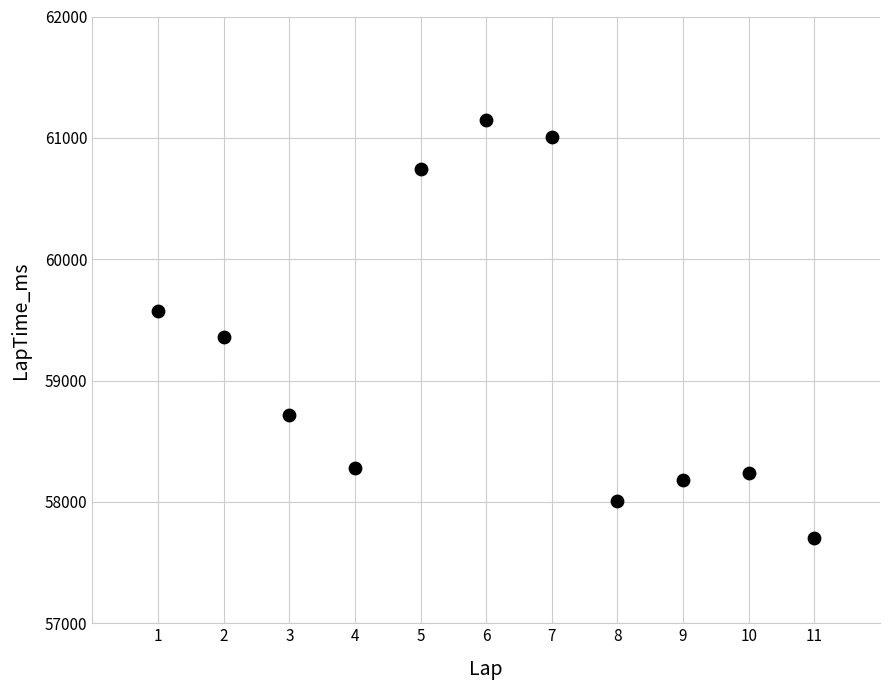

What is the average X value?

6